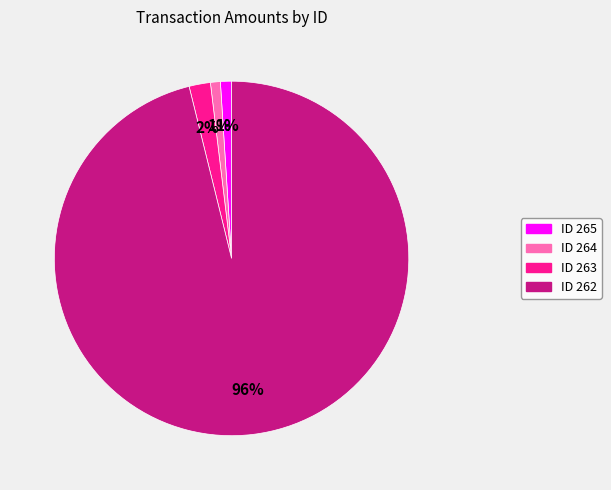

Is there any slice that represents more than half of the pie?

Yes